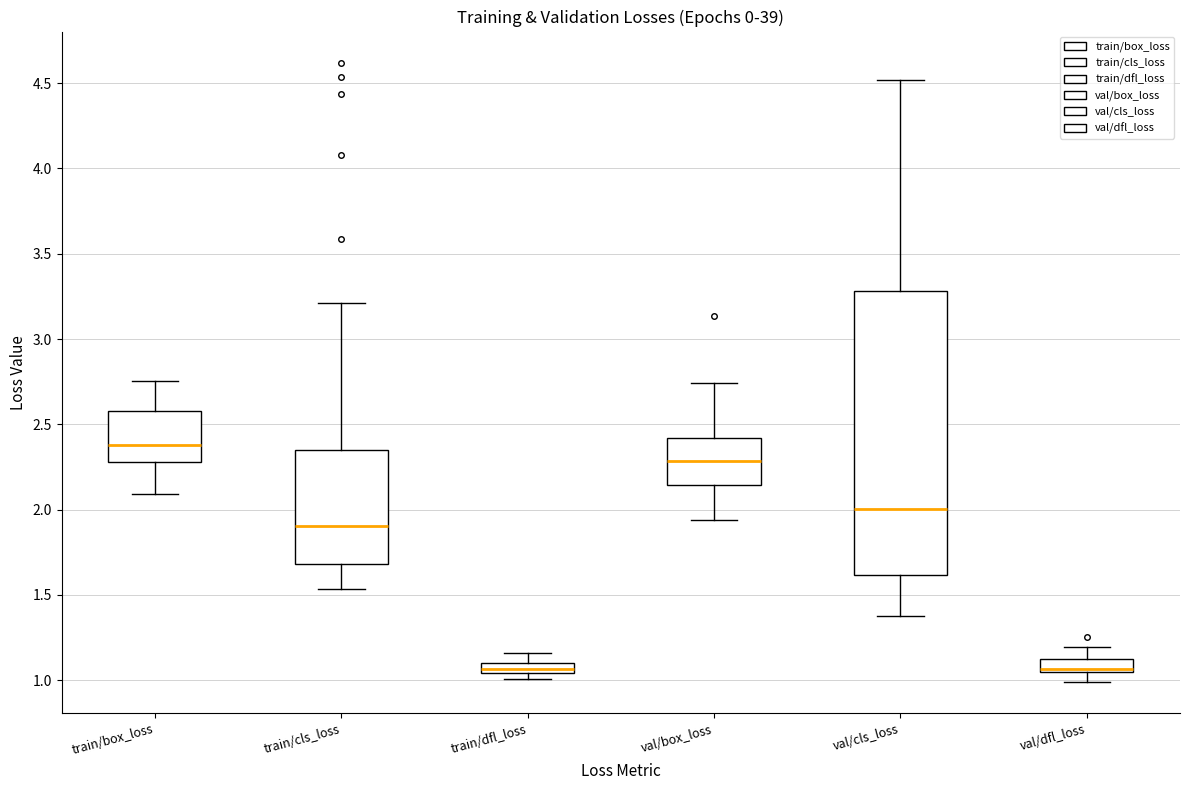

Where does the upper whisker of the box for val/dfl_loss end on the y-axis? The values are not printed on the chart, so give them approximately, as read against the axis.

1.20